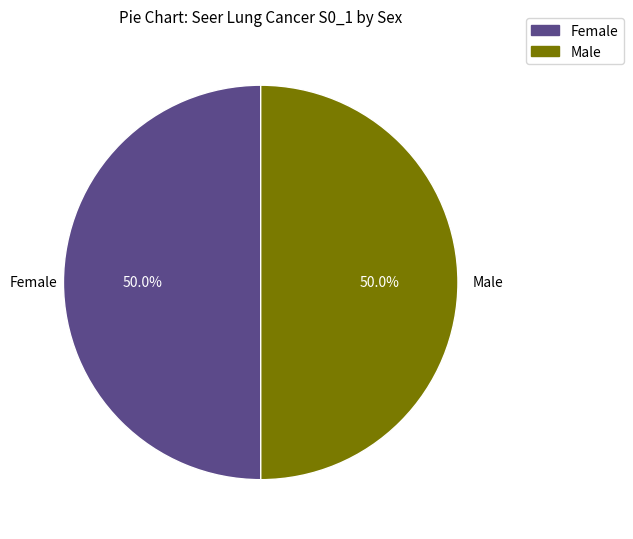

To the nearest percent, what percentage of the pie is Female?

50%